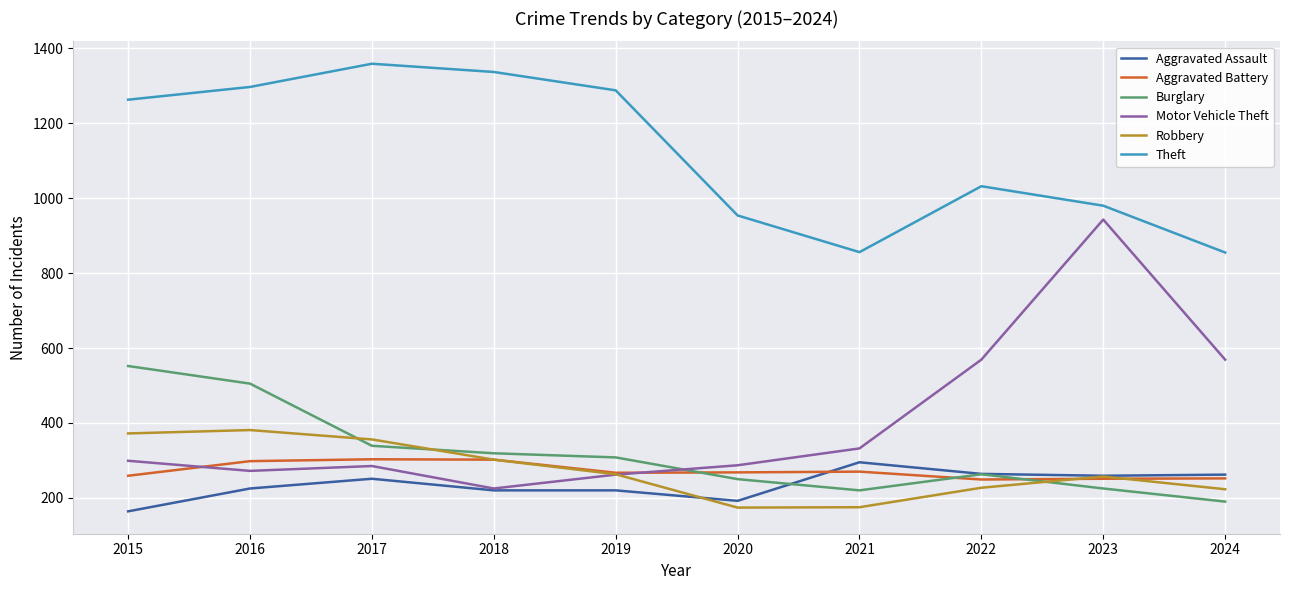

What is the total value across all series at 2023?

2915